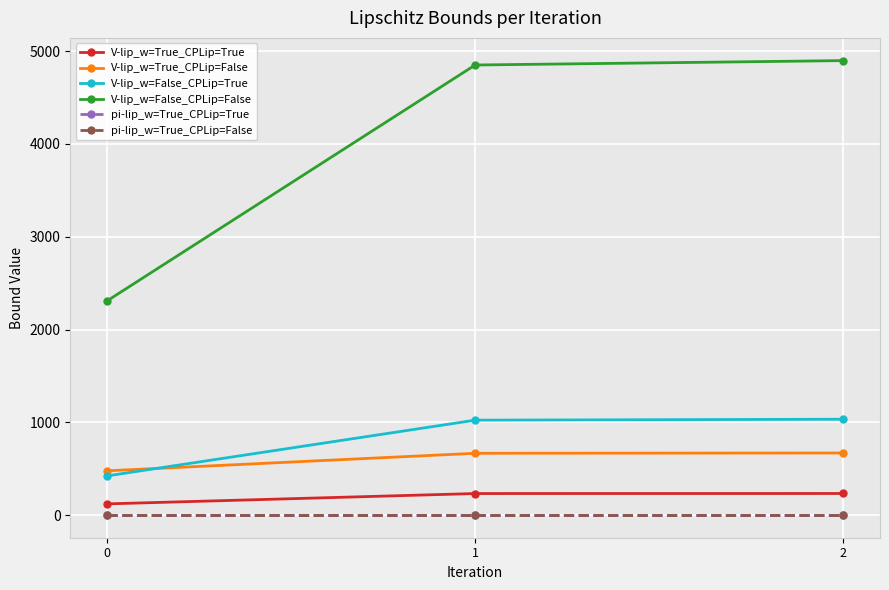

At how many categories does at least one series exceed 1160?

3